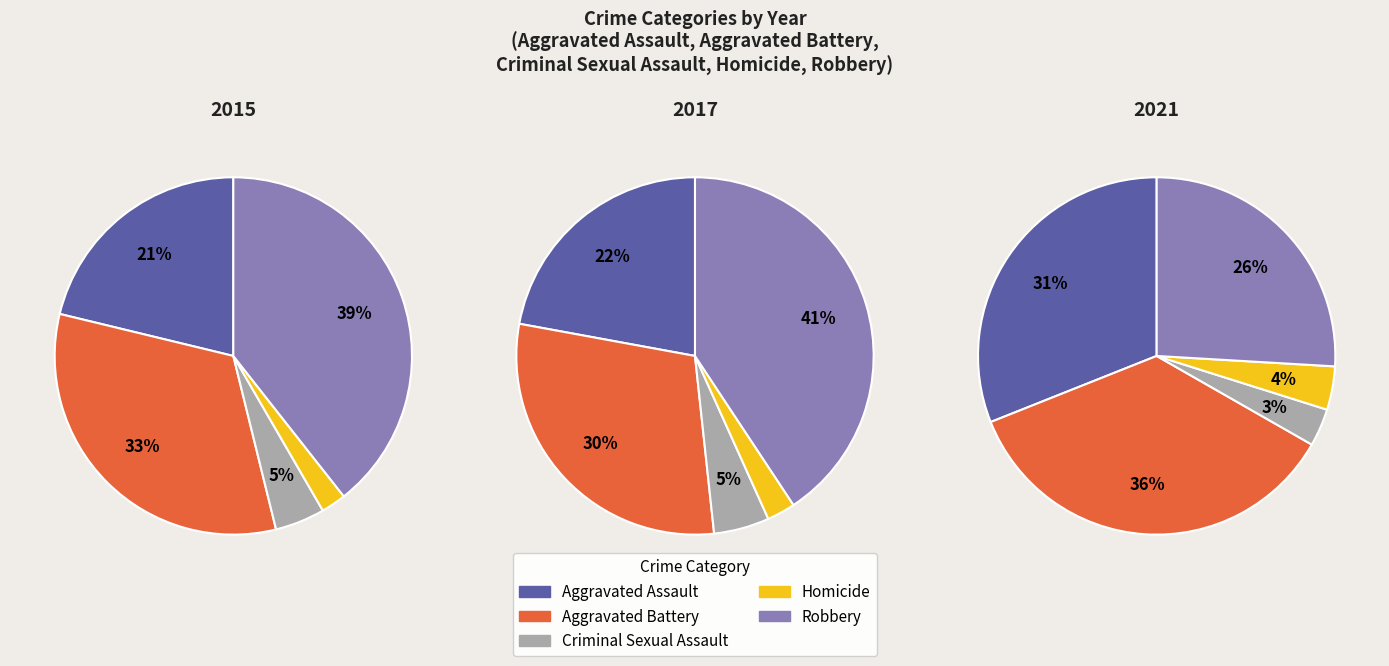

Does 0 represent more than half of the total?

No